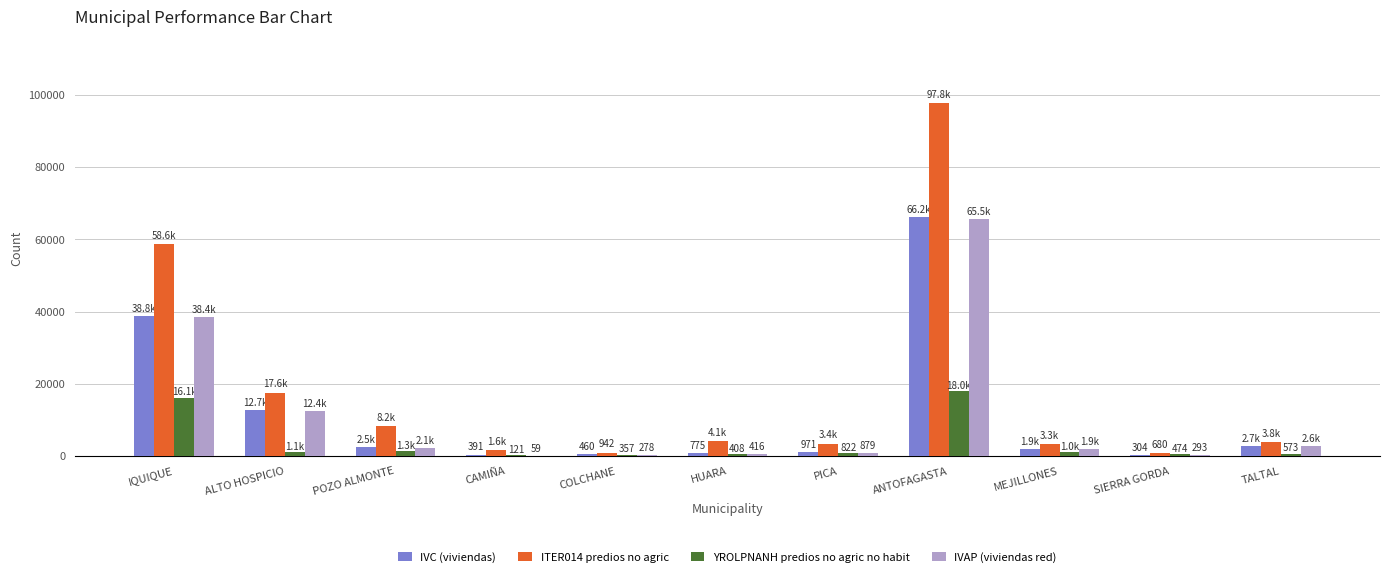

Where is IVC (viviendas) nearest to the value 33227?

IQUIQUE